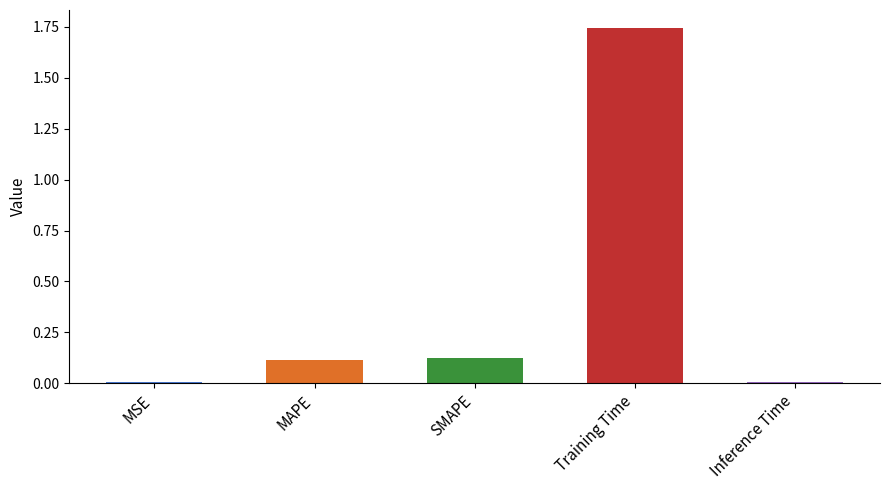

What is the label of the 5th bar from the left?

Inference Time